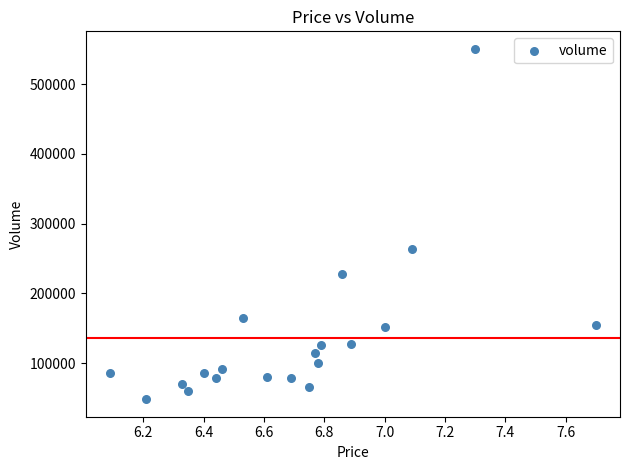

What is the range of Y values (max minus min)?

502747